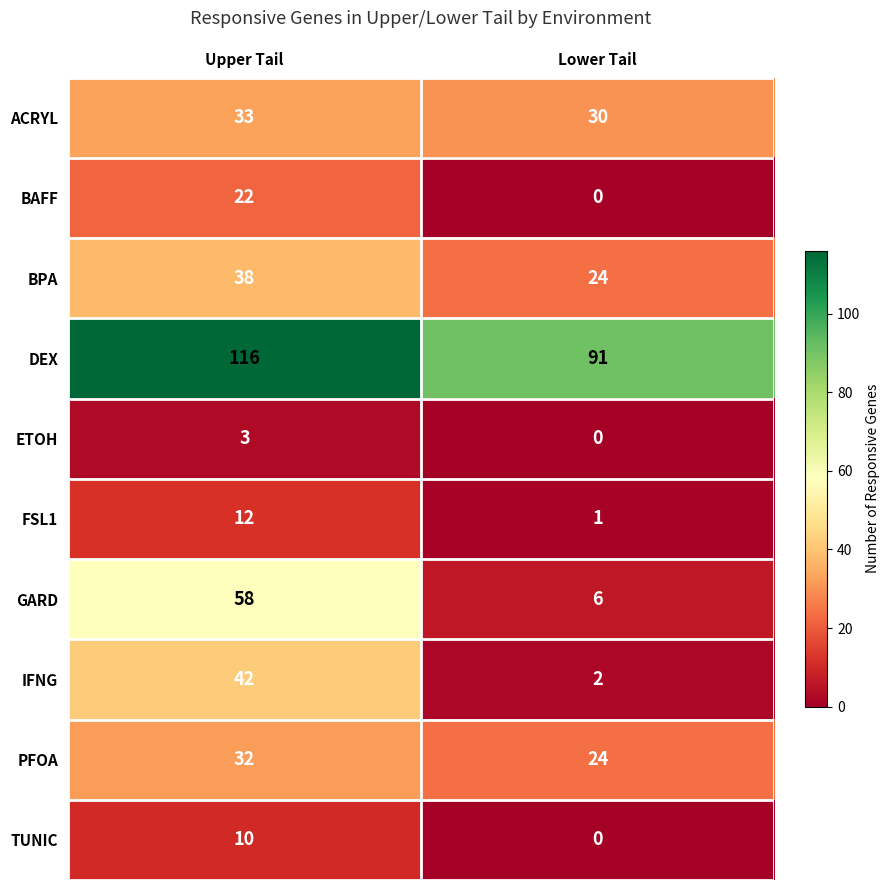

Read the ACRYL value at Lower Tail.

30